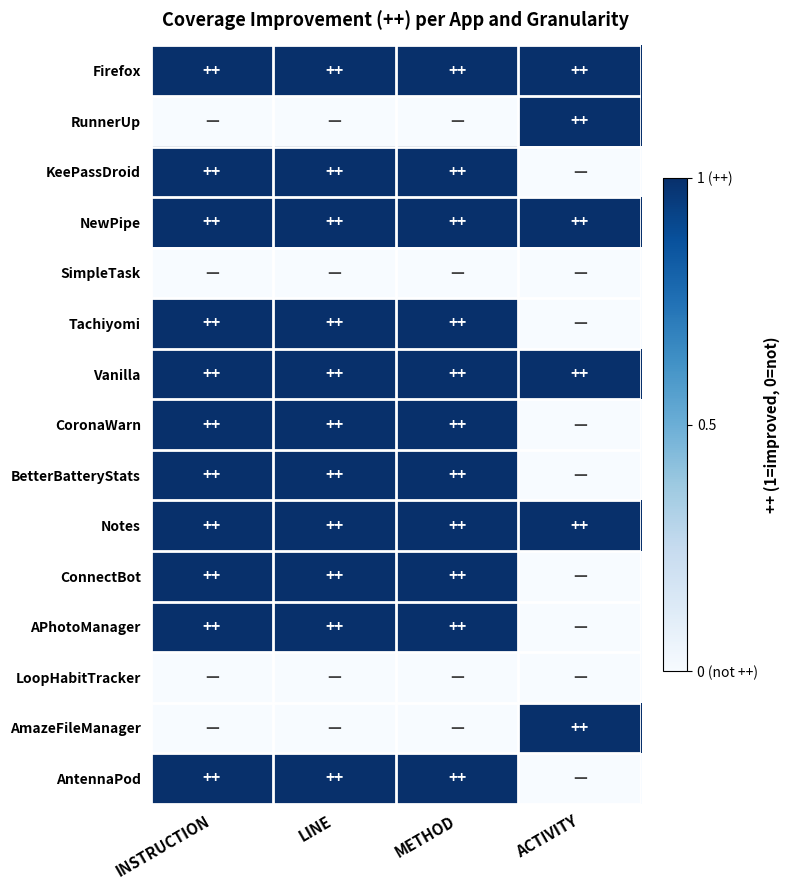

At which category does the chart reach its minimum across all series?

INSTRUCTION